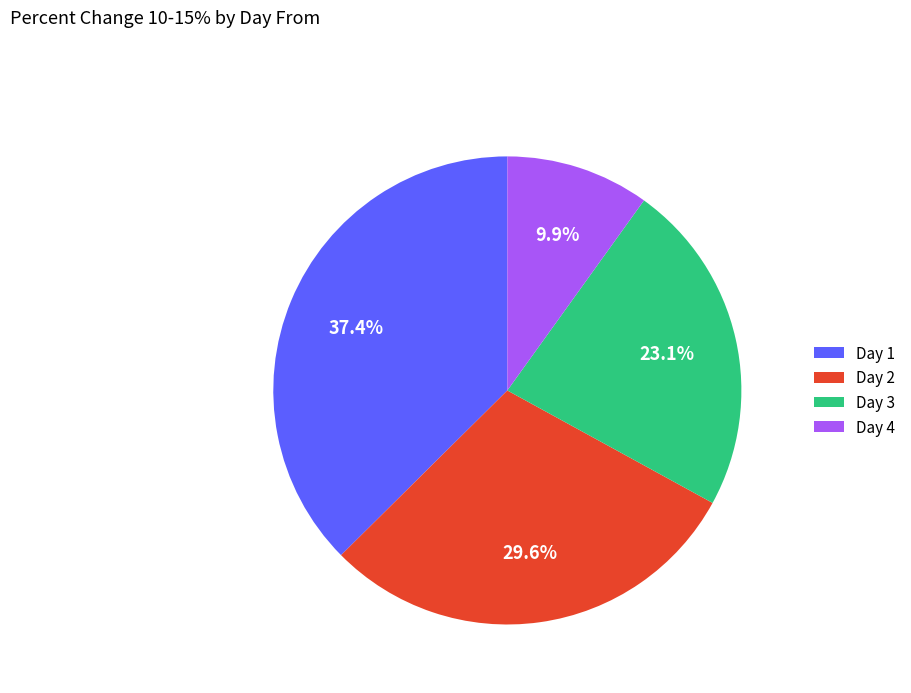

To the nearest percent, what is the difference between the largest and smallest slice percentages?

28%